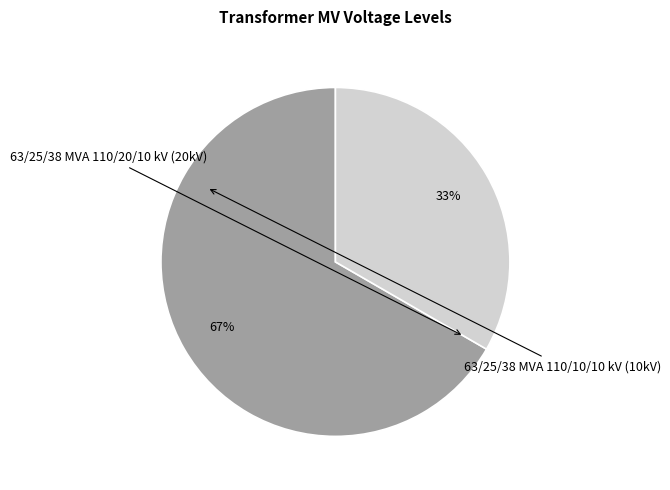

Is there a majority slice in this chart?

Yes